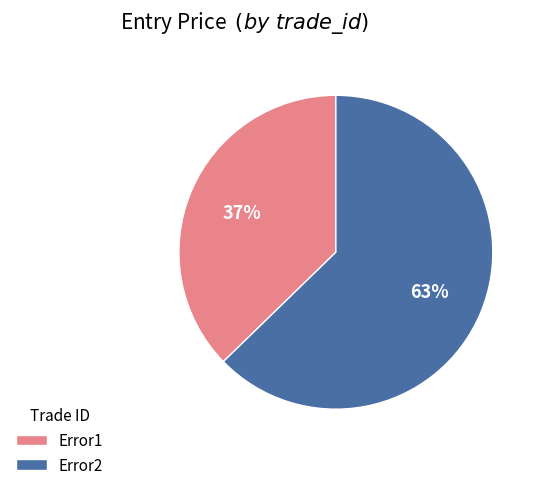

To the nearest percent, what portion does Error2 represent?

63%